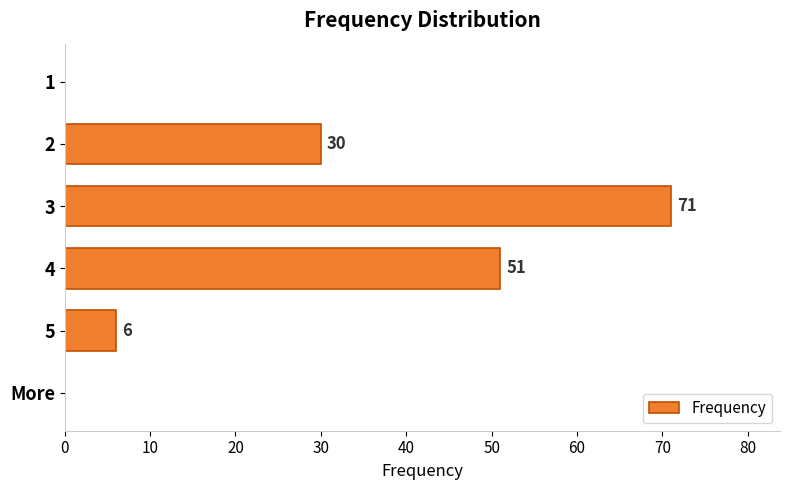

Reading top to bottom, transcribe all the data shown in this chart.

1=0	2=30	3=71	4=51	5=6	More=0